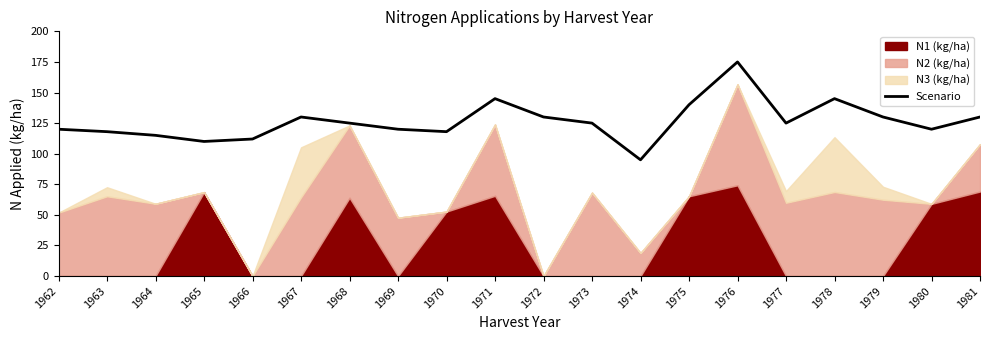

Which category has the lowest value across all series?

1974